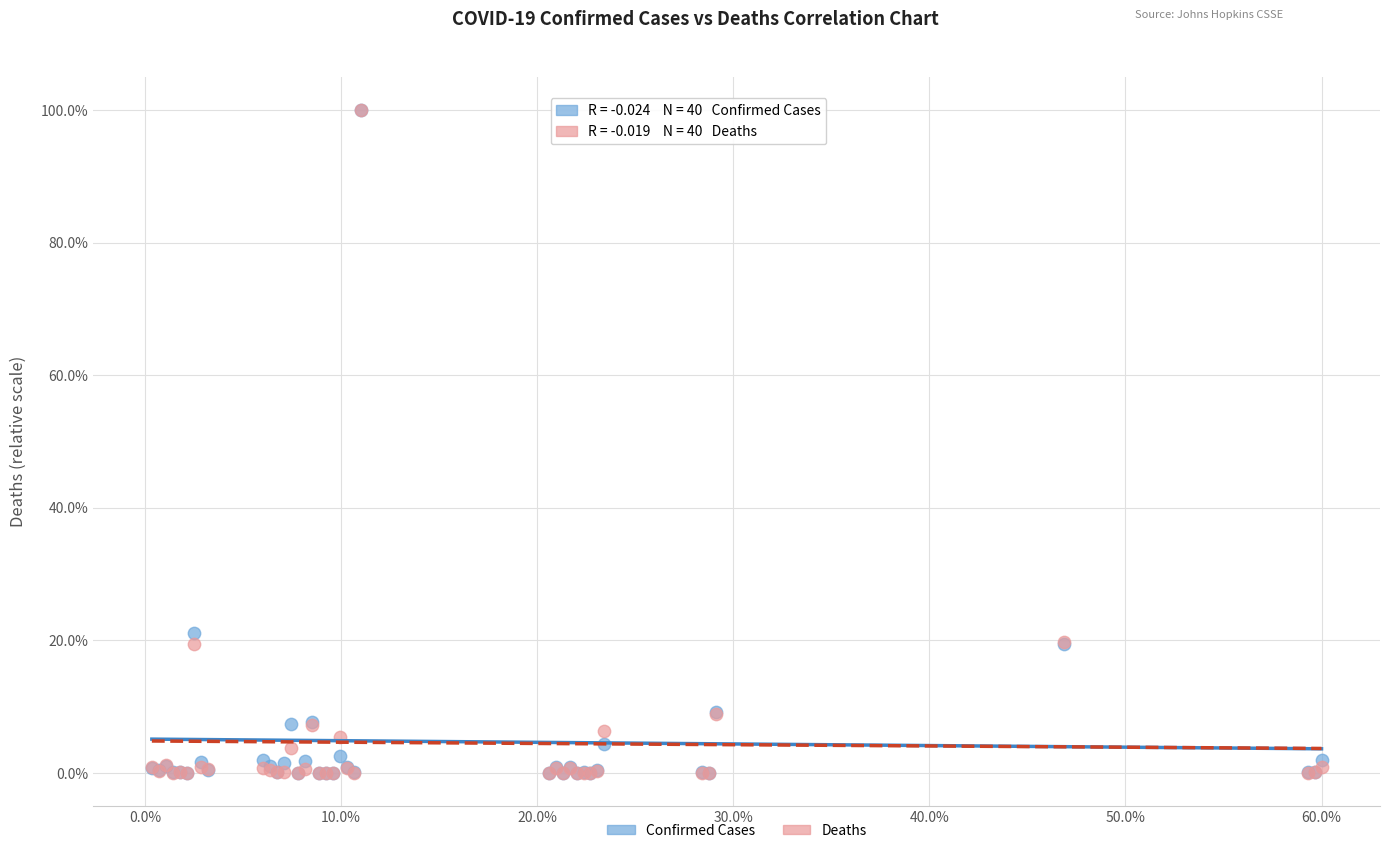

Across all series, what Y value is closest to 50?

21.1